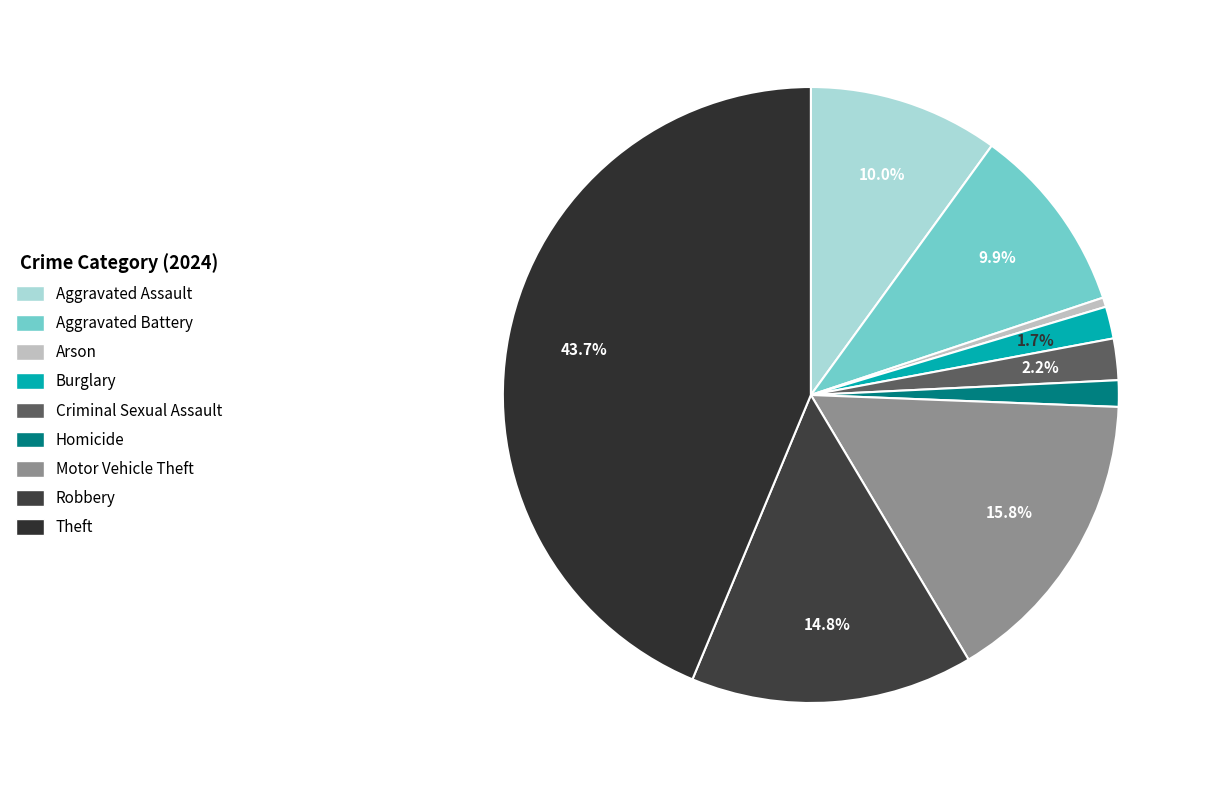

Count the number of slices in the pie.

9